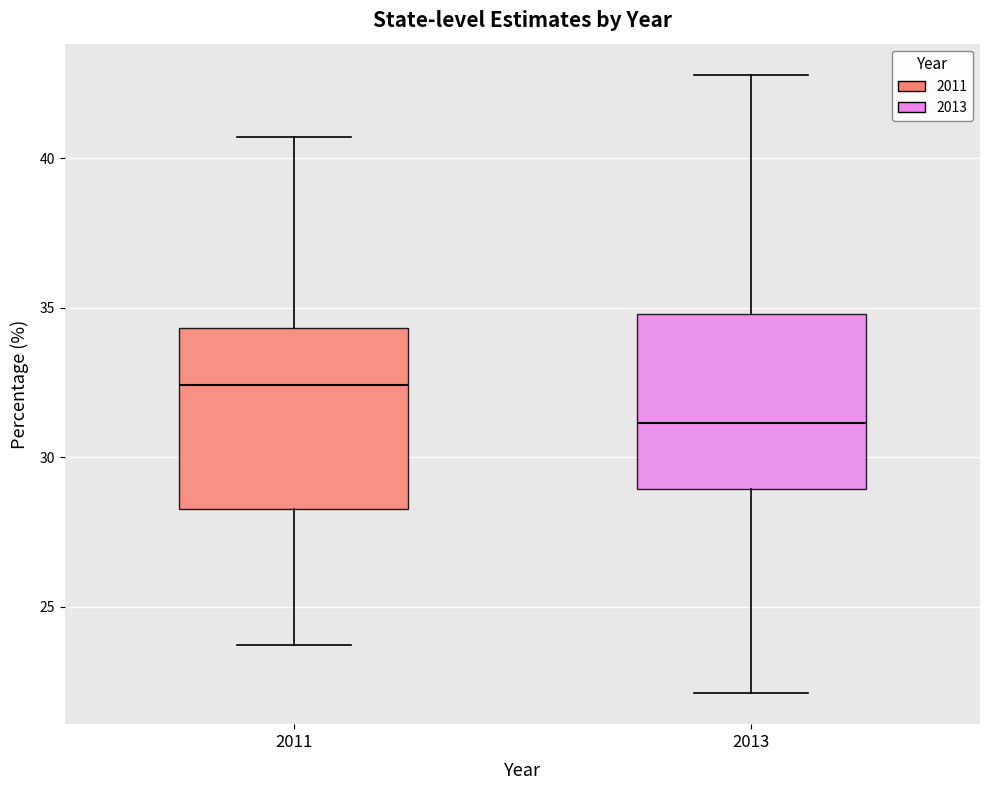

Reading left to right, transcribe this box plot: for each box, give where its median line is, the range the box spans, and where its two whiskers end, as read against the y-axis. The values are not printed on the chart, so give them approximately, as read against the axis.

2011: median 32.5, box 28.5 to 34.5, whiskers 23.5 to 40.5
2013: median 31.0, box 29.0 to 35.0, whiskers 22.0 to 43.0